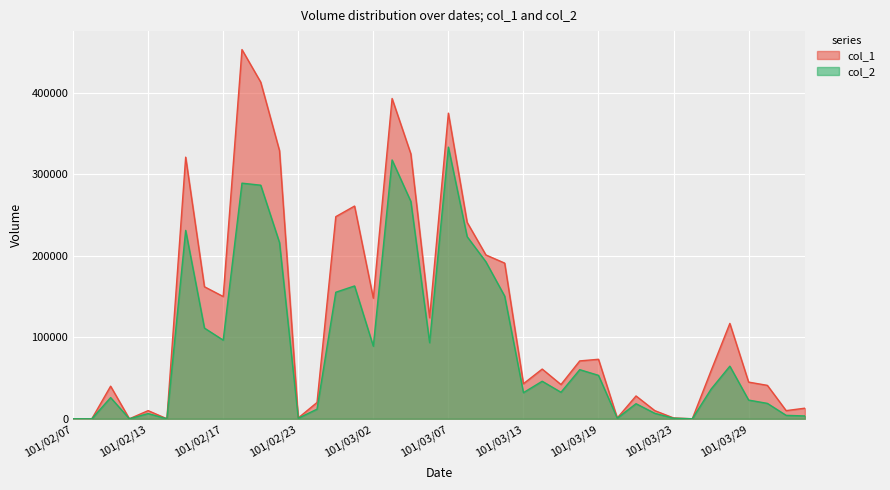

What is the value of the col_2 point at the 21st from the left?

333320